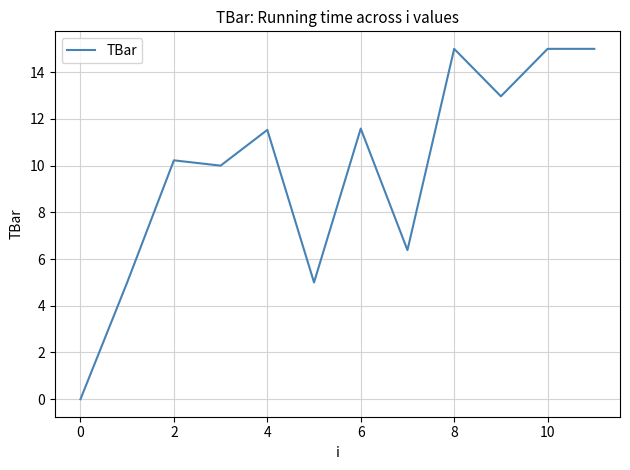

What is the difference between the maximum and minimum values?

15.0